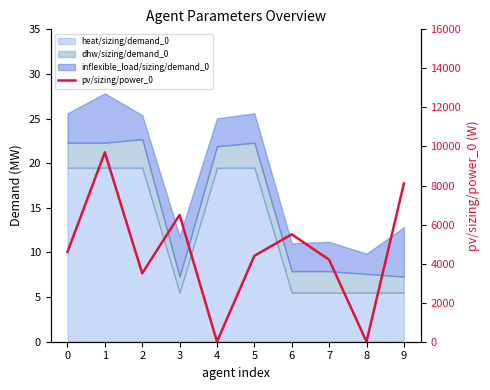

Which category has the highest value across all series?

1